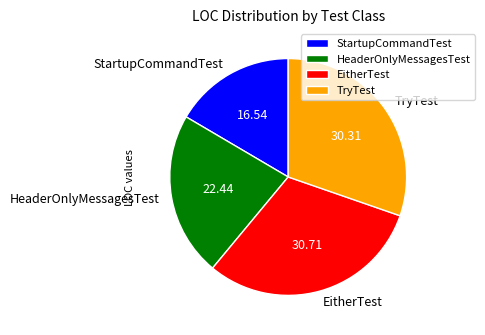

Does StartupCommandTest represent more than half of the total?

No